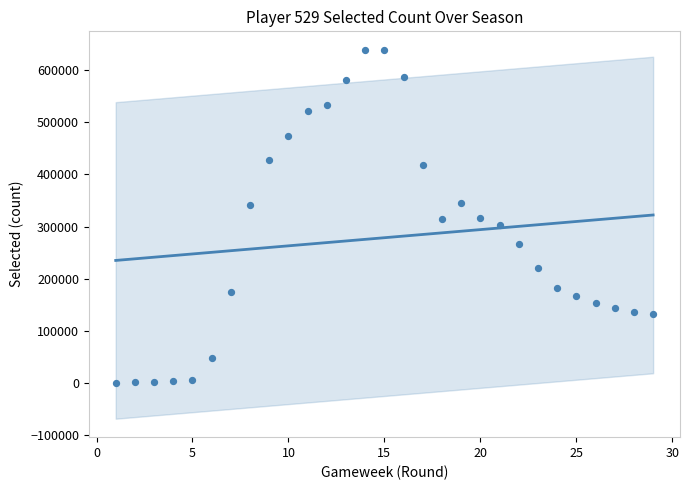

Approximately how many times larger is the value at 29 compared to 8?

0.4